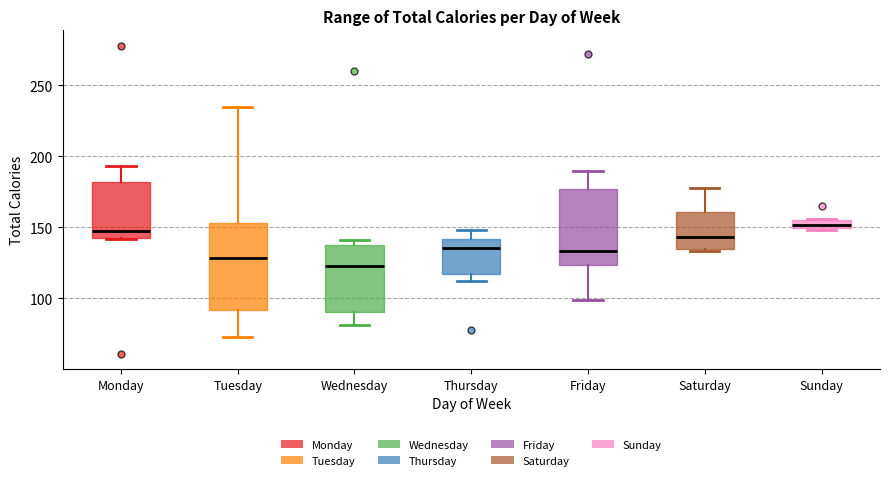

Where is the lower edge of the box for Thursday on the y-axis? The values are not printed on the chart, so give them approximately, as read against the axis.

115